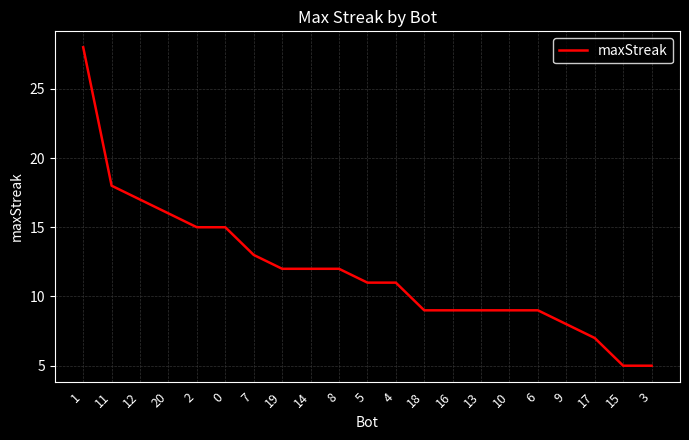

What is the difference between the maximum and minimum values?

23